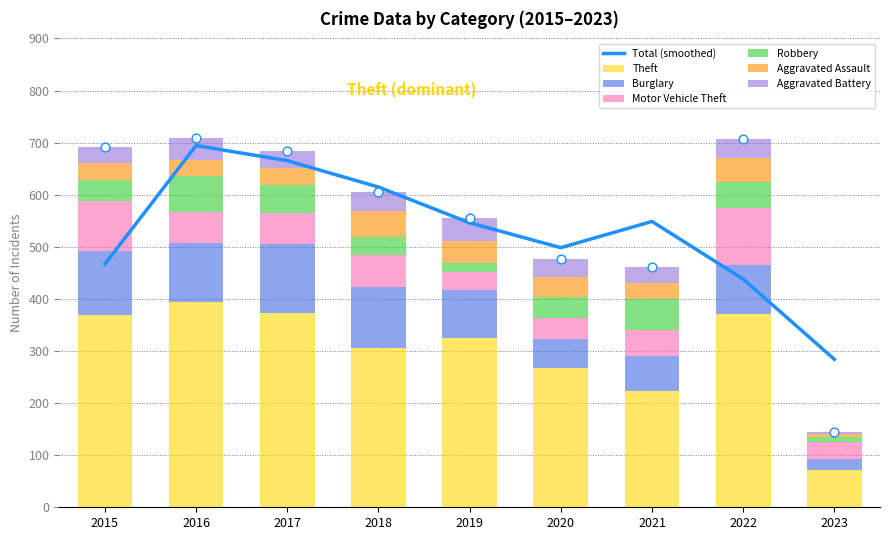

At which category is the sum across all series the highest?

2016